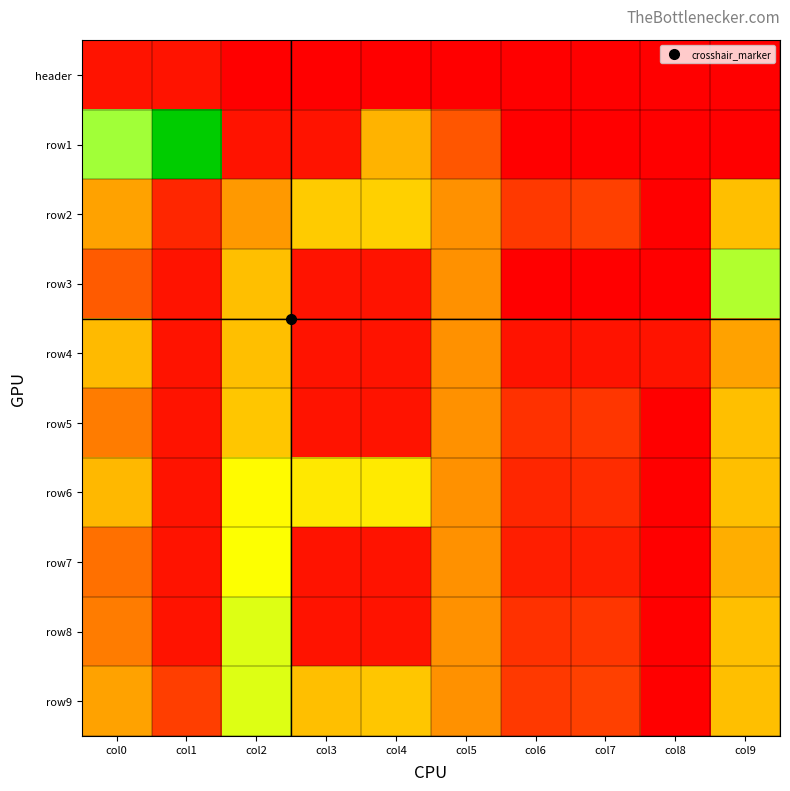

What is the greatest value displayed?

14.4